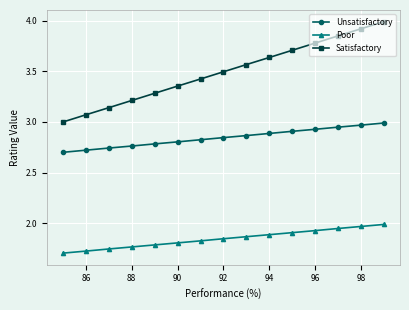

What is the difference between the maximum and second lowest values in the Satisfactory series?

0.9